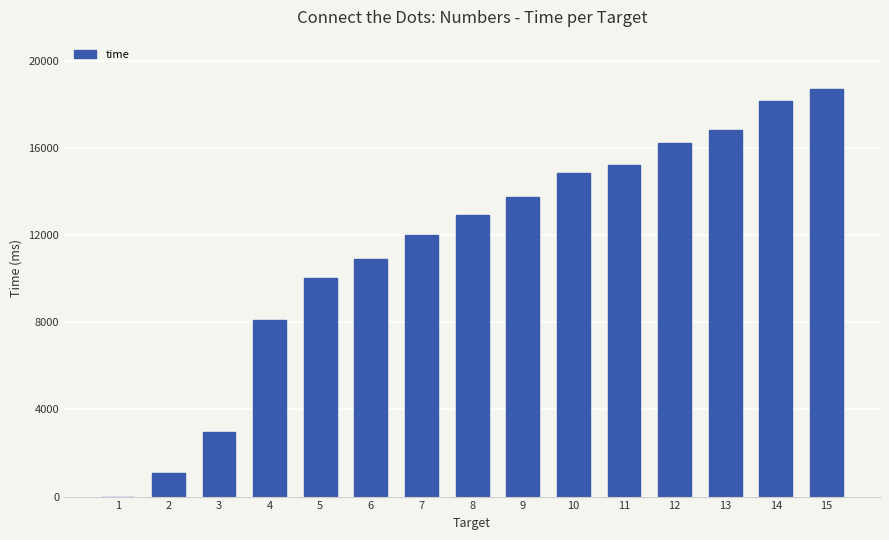

What is the sum of all values?

171692